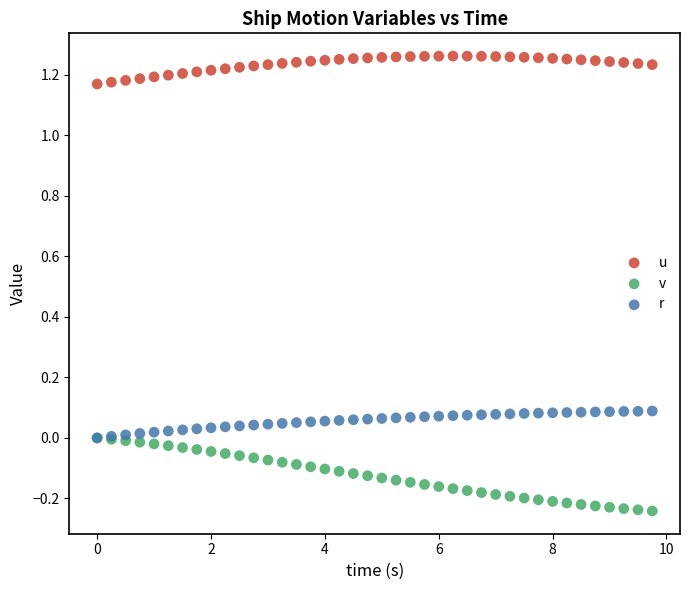

What are all the series names shown in the legend?

u, v, r